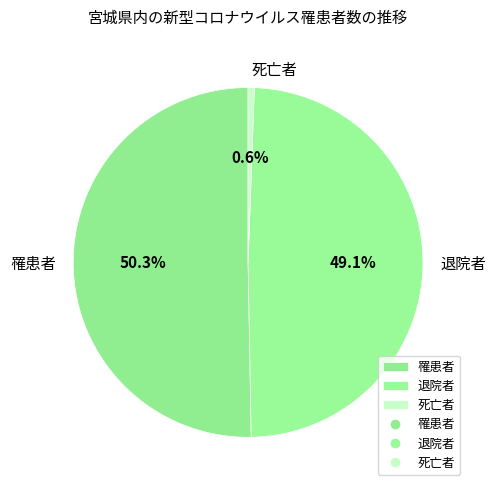

Which category has the biggest portion of the pie?

罹患者